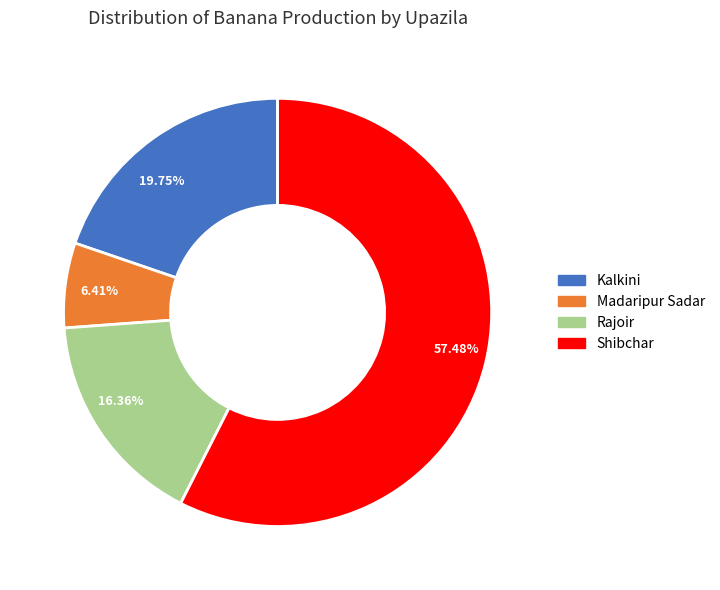

Do 16.36% and 57.48% together represent more than half of the pie?

Yes